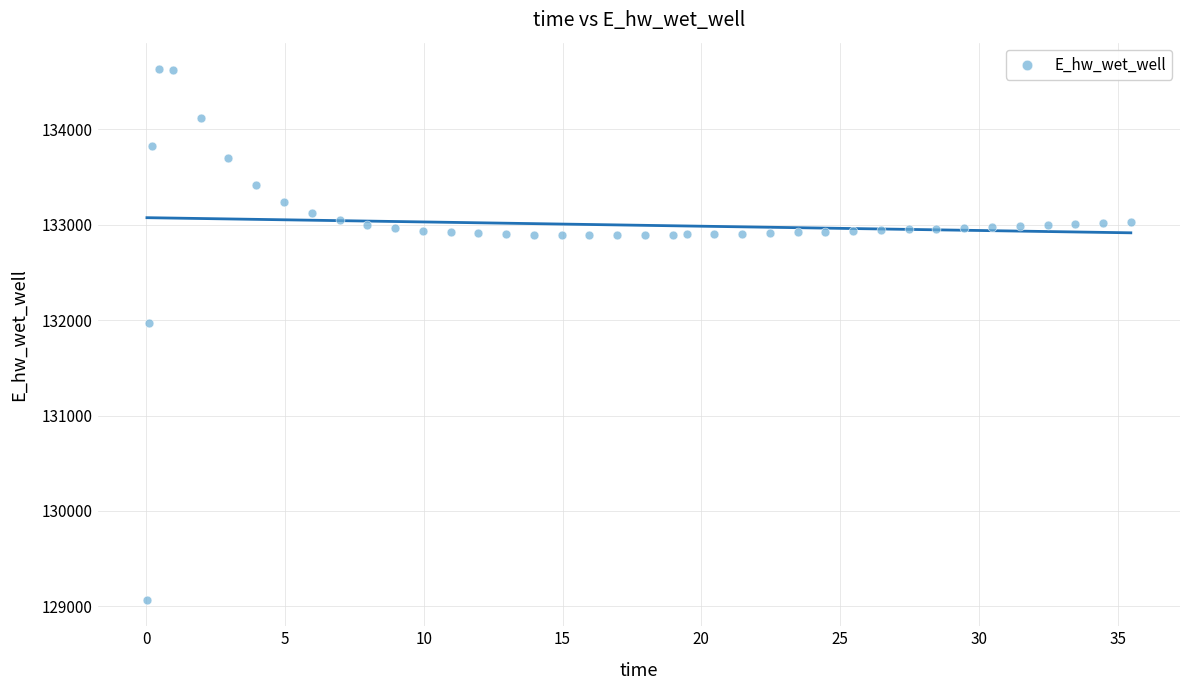

What is the range of X values (max minus min)?

35.4